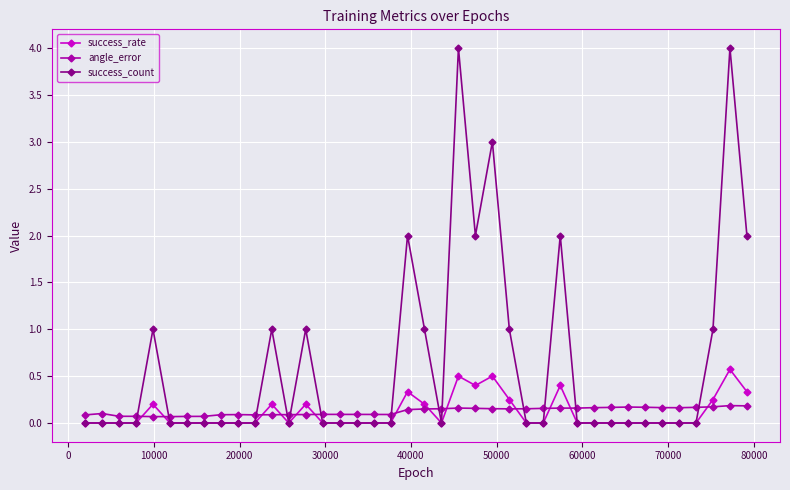

Rank the series by their maximum value, from lowest to highest.

angle_error, success_rate, success_count